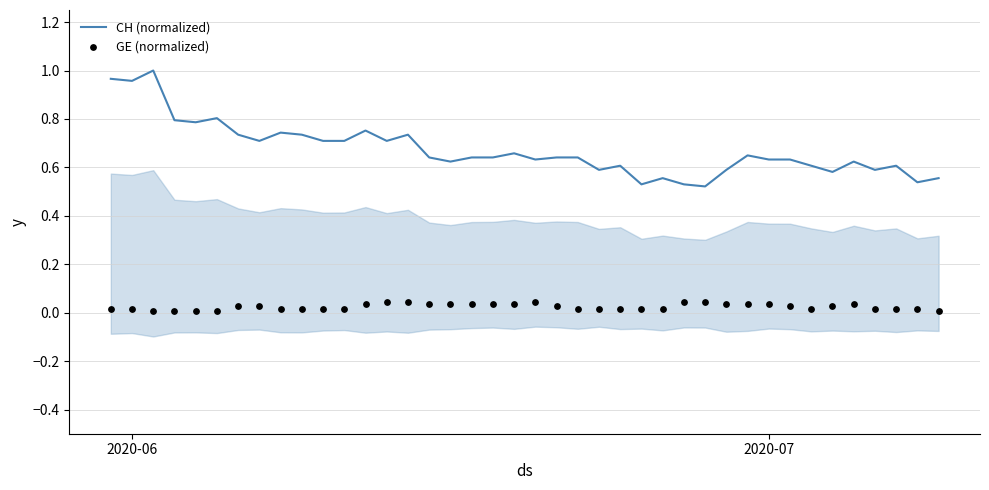

Is the value of CH (normalized) at 7 greater than the value of GE (normalized) at 29?

Yes